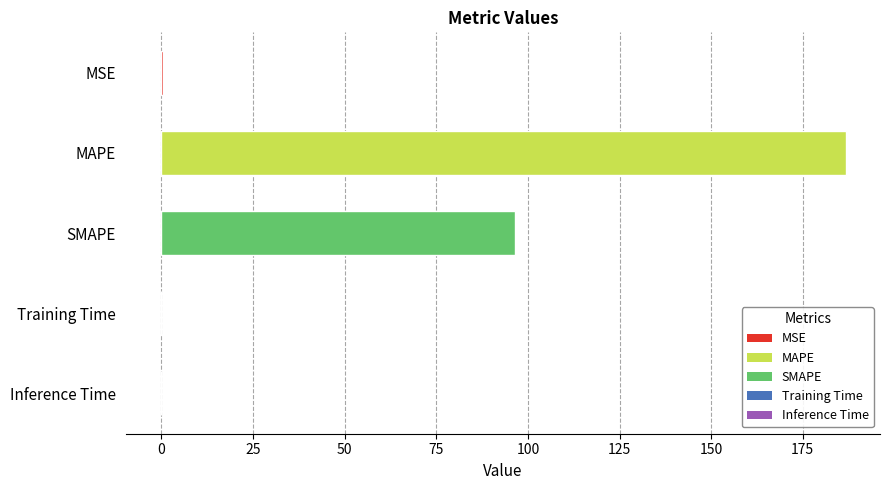

Is it true that the value at MAPE is 290.1?

False